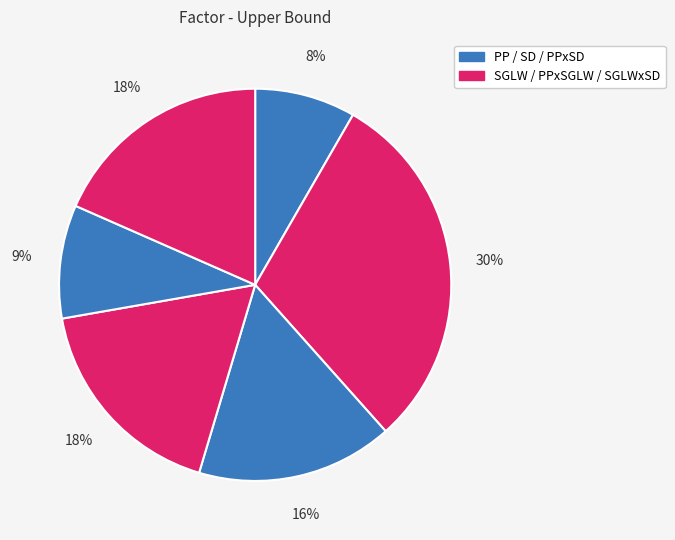

Count the number of slices in the pie.

6